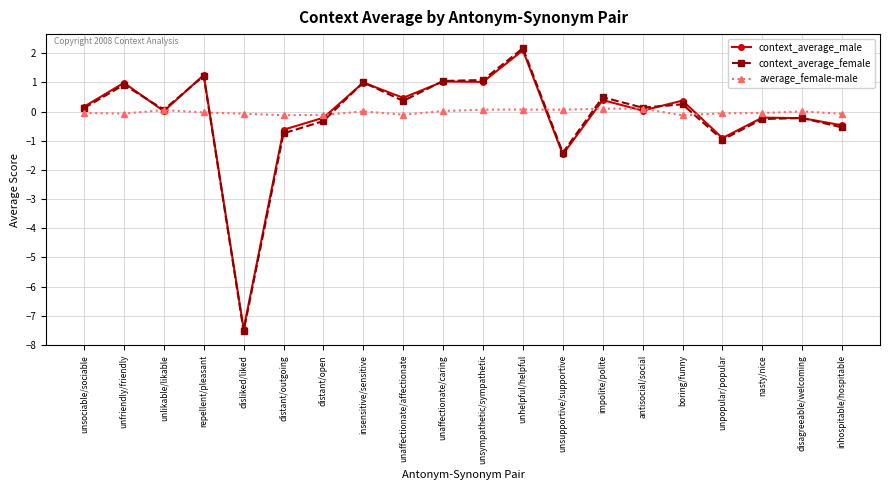

Is it true that context_average_male equals 0.4 at boring/funny?

True